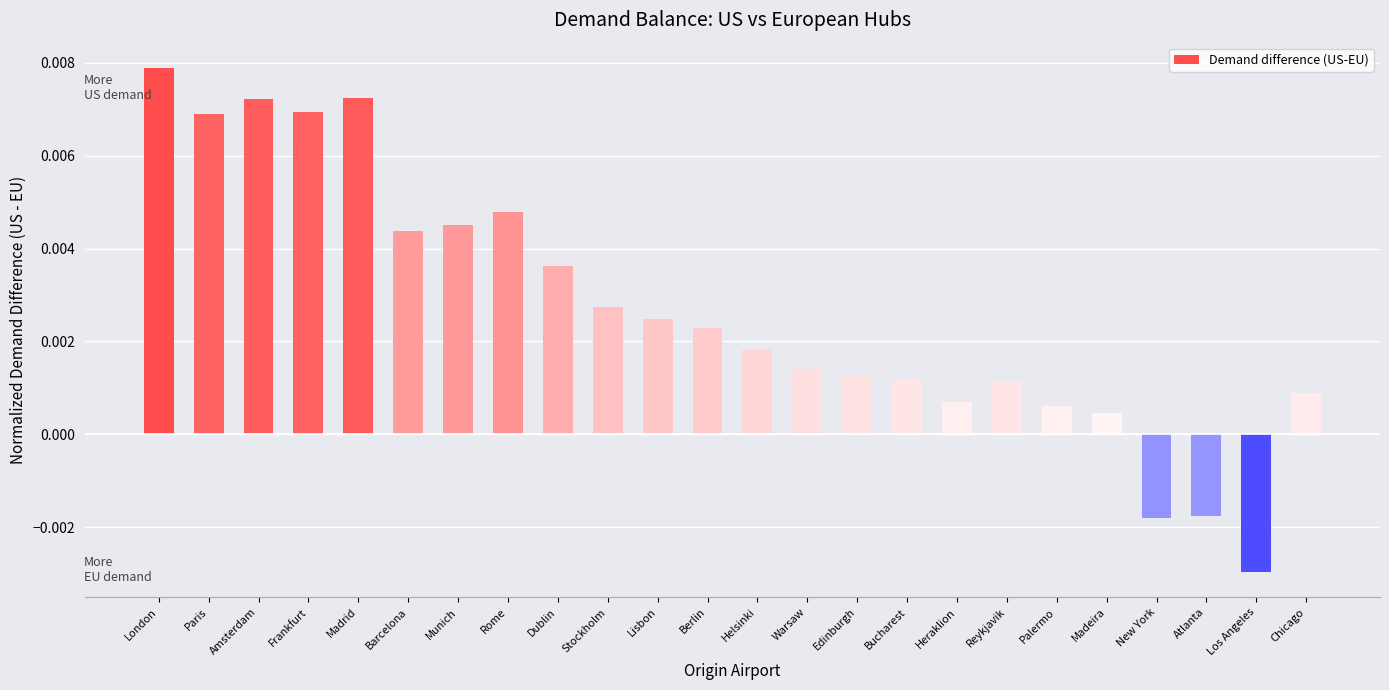

How many data points are above 0?

21